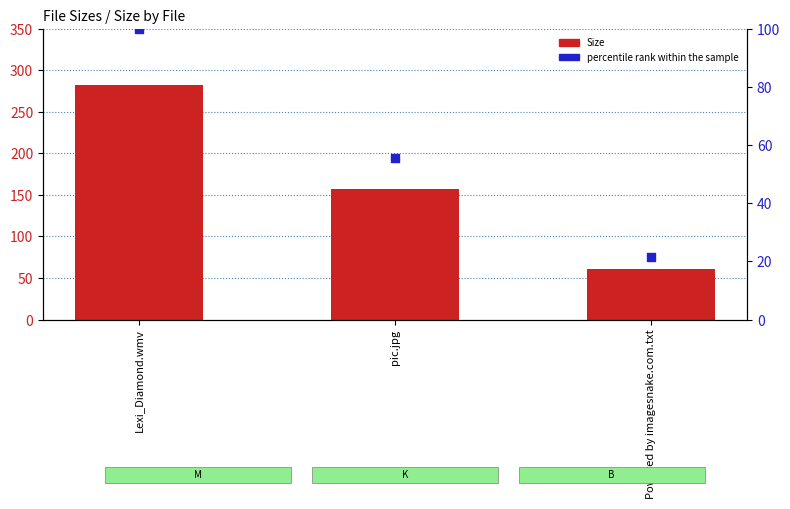

Is the value of percentile rank within the sample at pic.jpg greater than the value of Size at Lexi_Diamond.wmv?

No